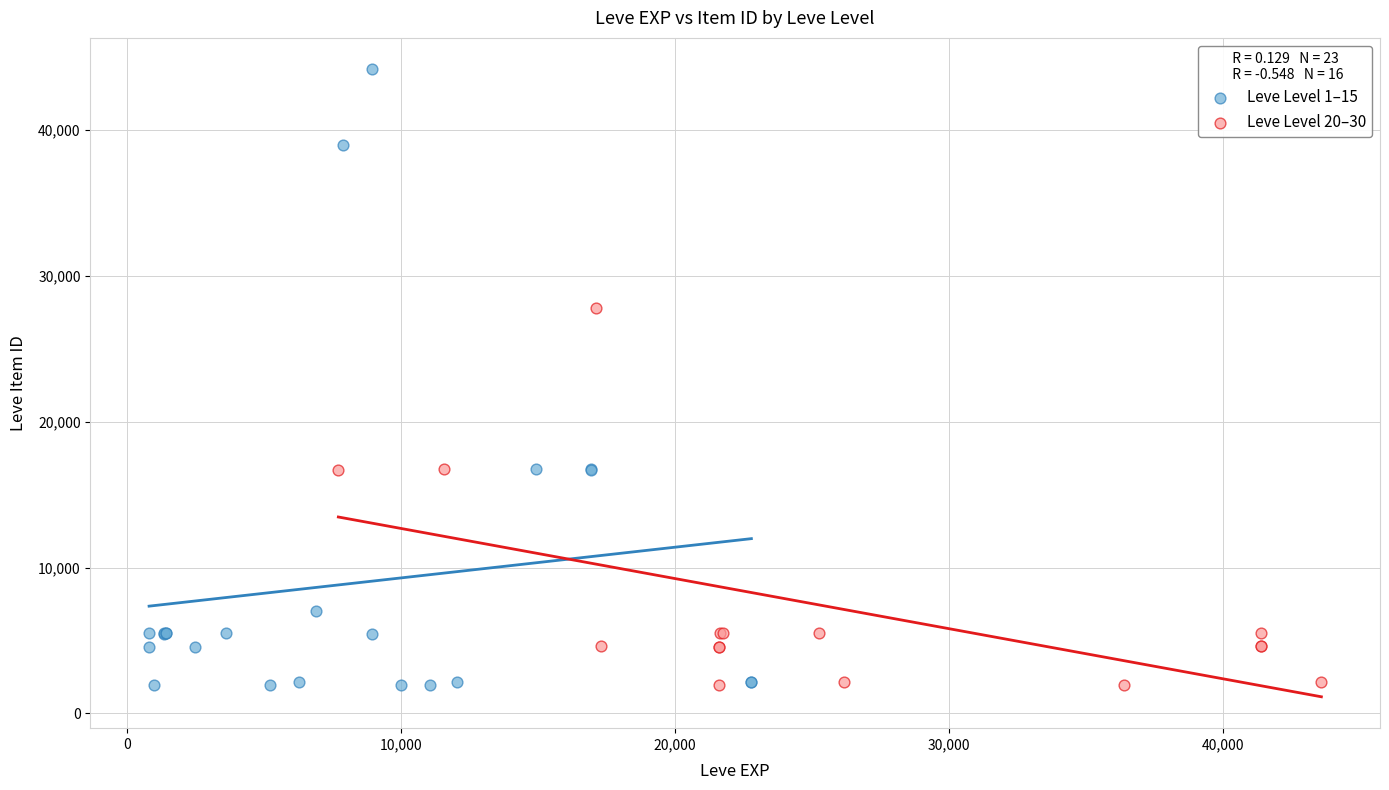

Which series has the largest Y range (max minus min)?

Leve Level 1–15